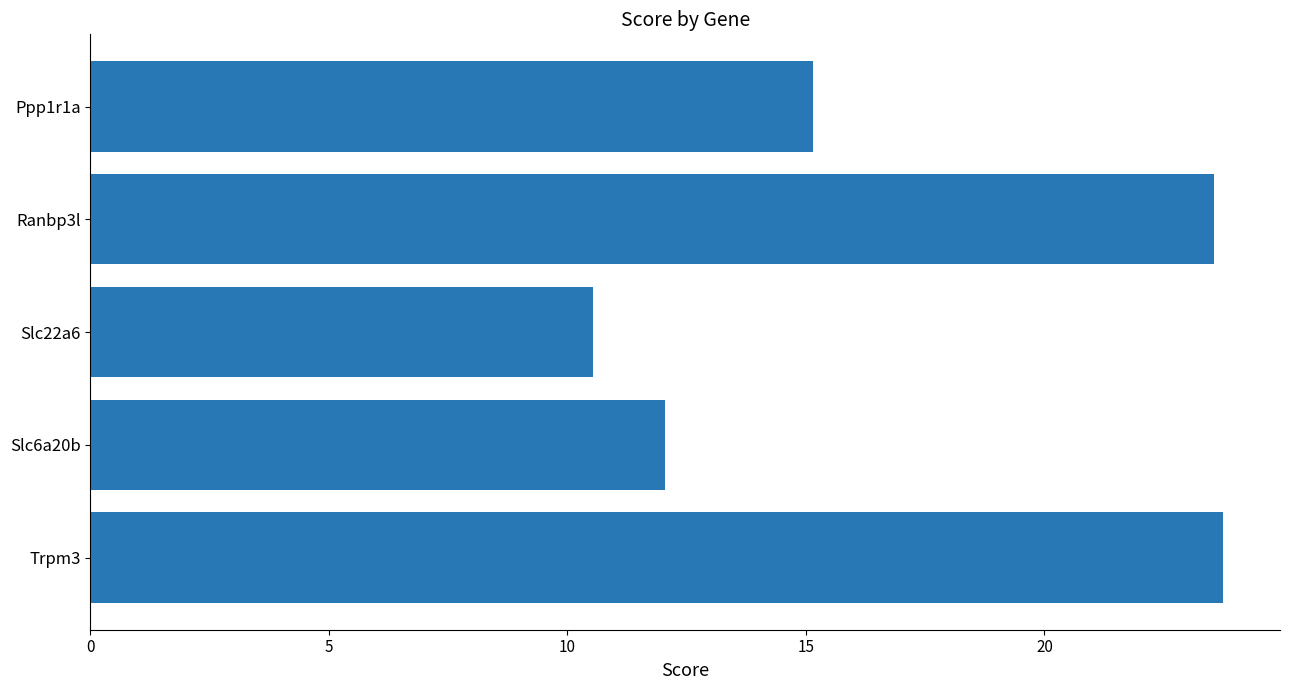

Which category has the lowest value across all series?

Slc22a6